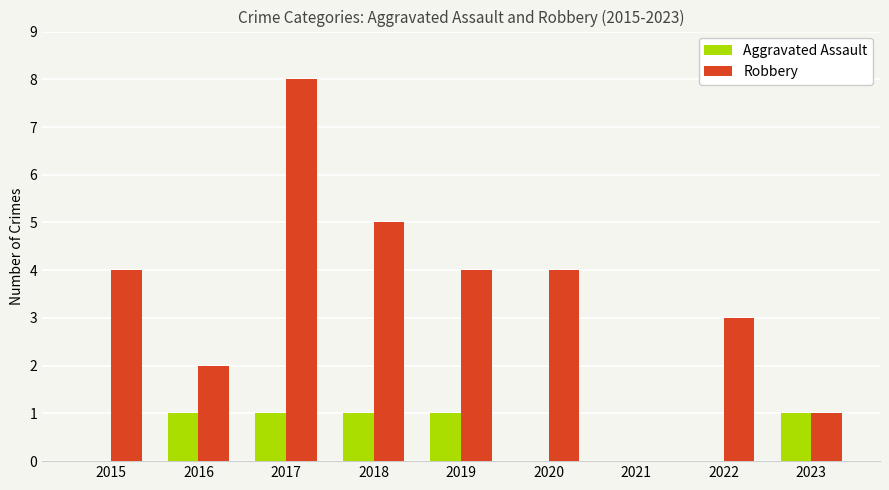

What is the sum of the Aggravated Assault values at 2016 and 2020?

1